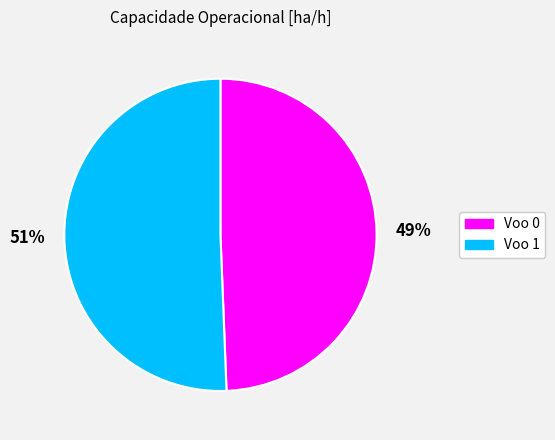

Which slice represents more than half of the pie?

51%